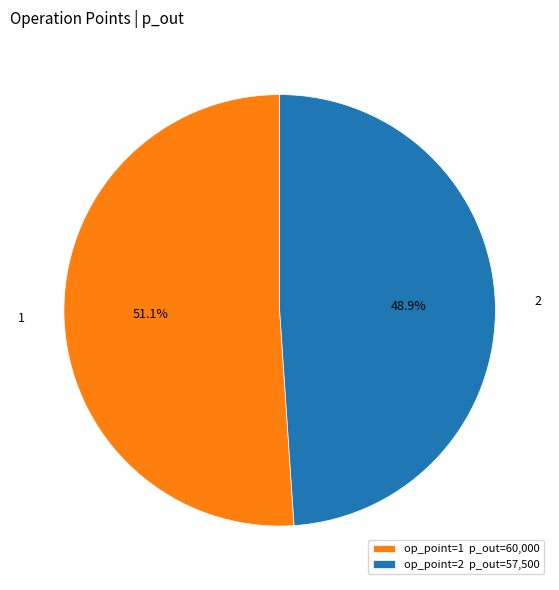

Which category has the smallest portion of the pie?

op_point=2 p_out=57,500